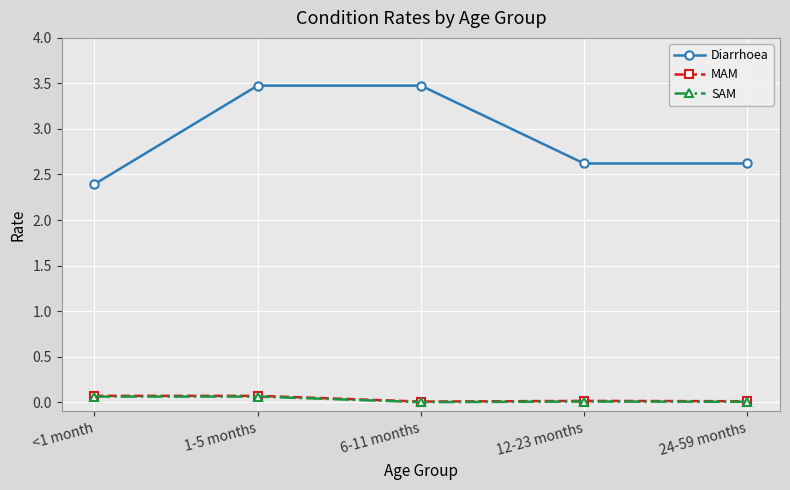

What is the difference between the MAM values at 6-11 months and <1 month?

0.1